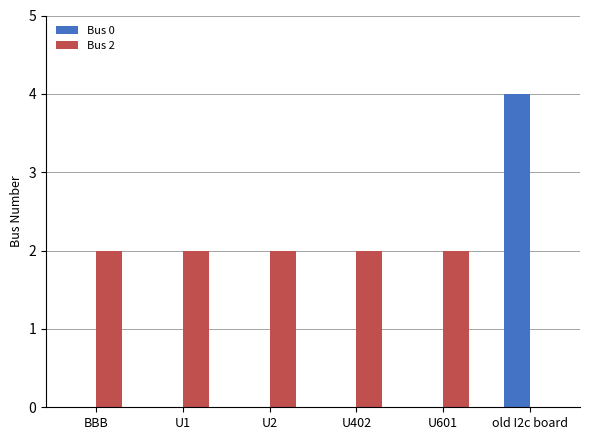

True or false: Bus 0 has a value of -1 at U1.

False